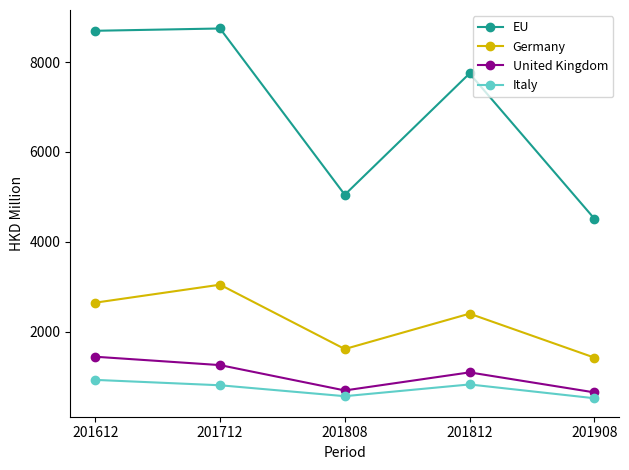

True or false: Germany and EU intersect in this chart.

False